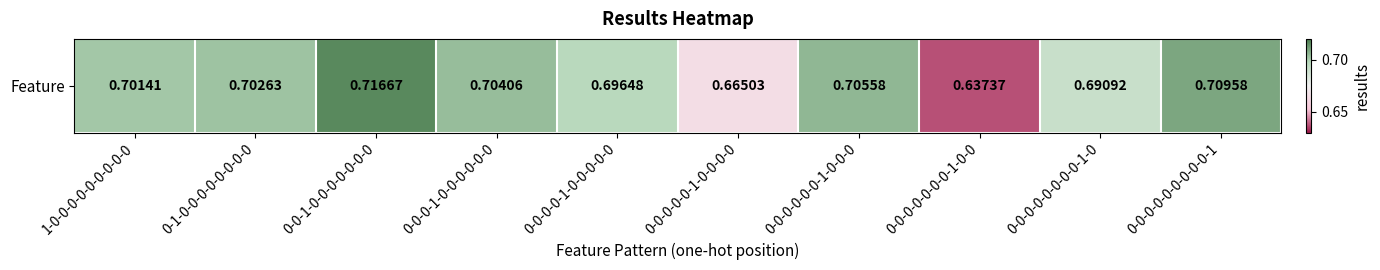

Rank the categories by value from lowest to highest.

0-0-0-0-0-0-0-1-0-0, 0-0-0-0-0-1-0-0-0-0, 0-0-0-0-0-0-0-0-1-0, 0-0-0-0-1-0-0-0-0-0, 1-0-0-0-0-0-0-0-0-0, 0-1-0-0-0-0-0-0-0-0, 0-0-0-1-0-0-0-0-0-0, 0-0-0-0-0-0-1-0-0-0, 0-0-0-0-0-0-0-0-0-1, 0-0-1-0-0-0-0-0-0-0